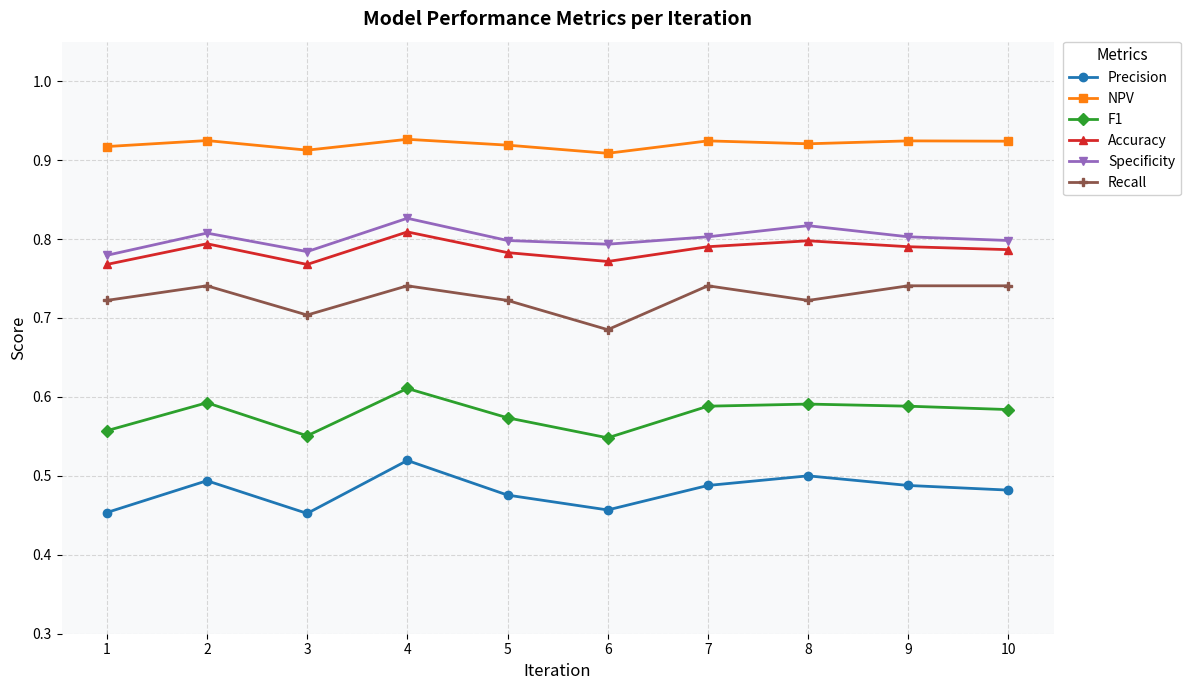

The value of F1 at 3 is 0.3. True or false?

False